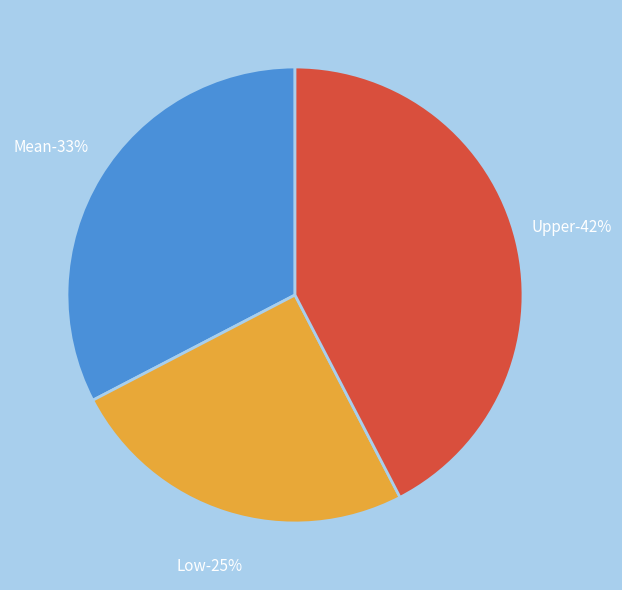

Is it true that Upper is 34% of the pie?

False